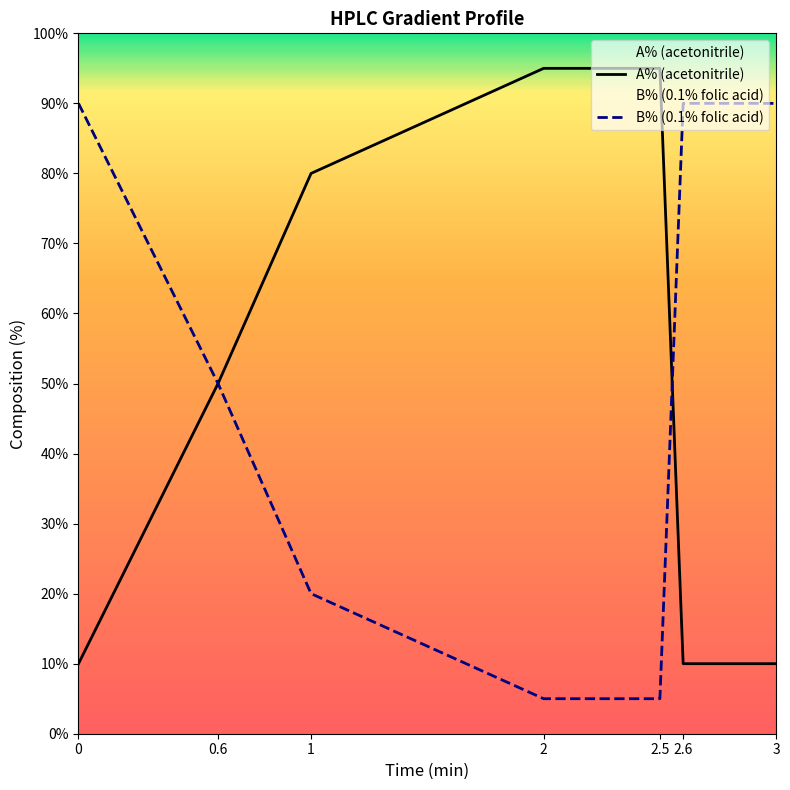

Where is A% (acetonitrile) nearest to the value 52?

0.6